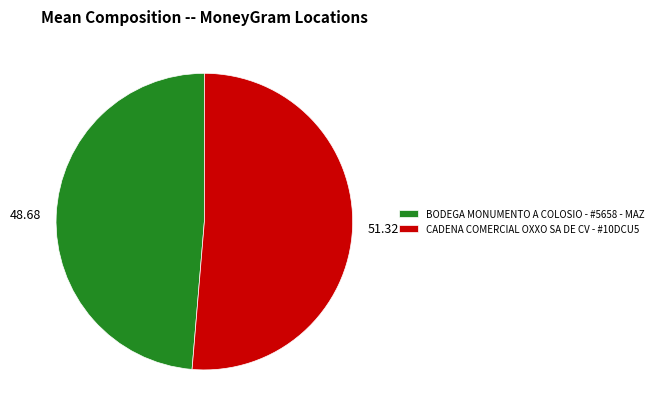

Does any single category account for the majority?

Yes